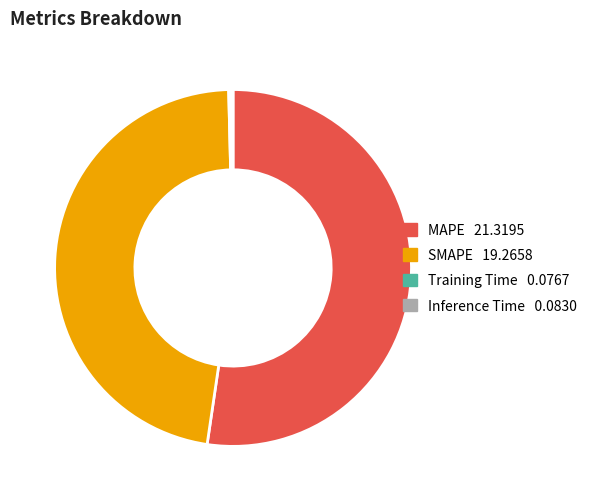

Is it true that SMAPE is 36% of the pie?

False